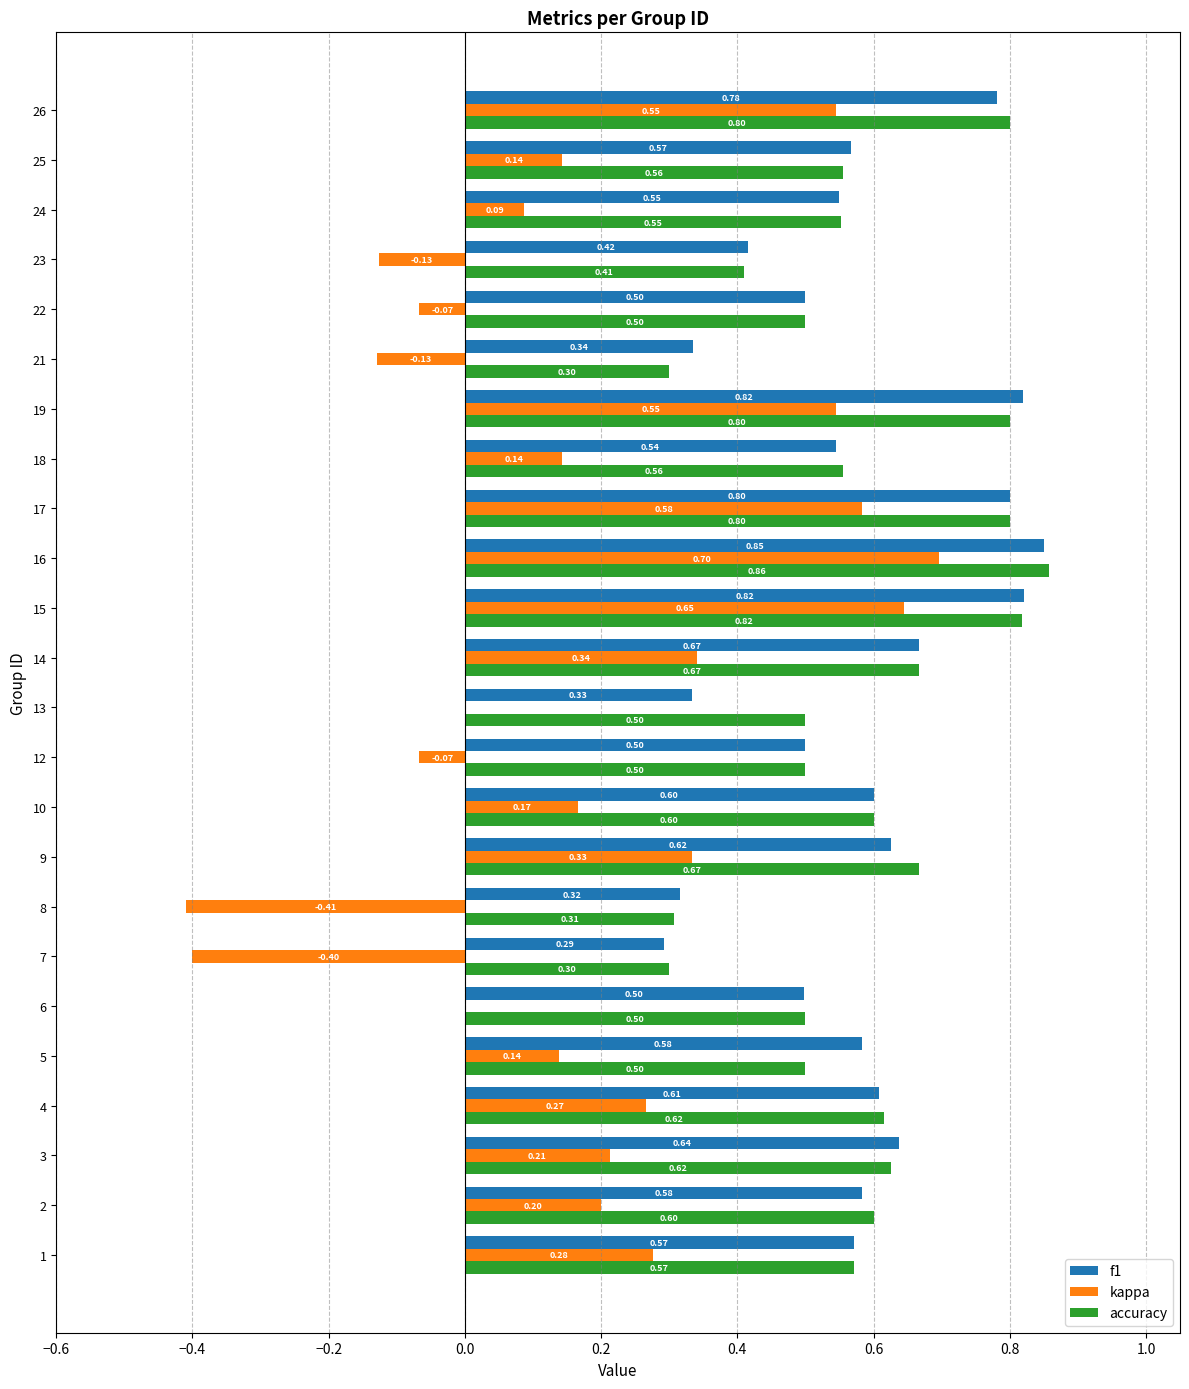

What is the sum of the accuracy values at 2 and 3?

1.2